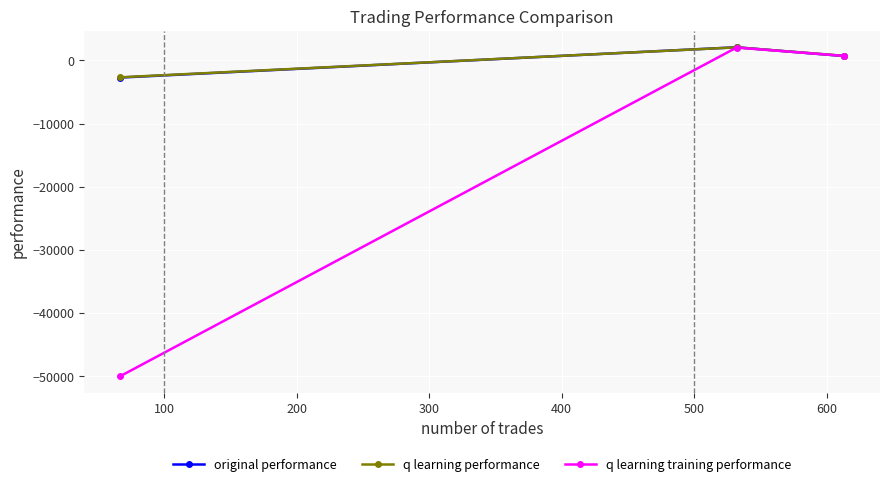

What is the minimum value for q learning training performance?

-50000.0